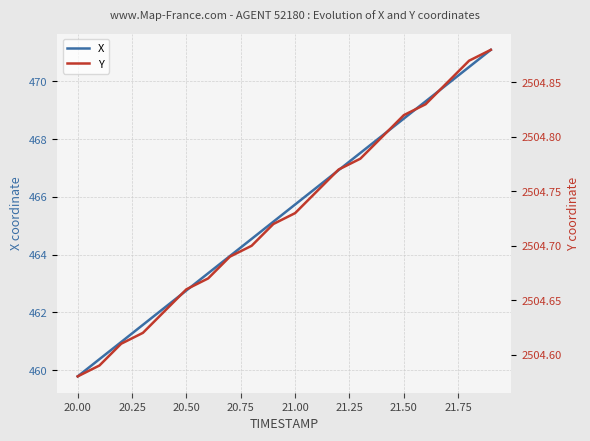

Which category has the lowest value in the X series?

20.00